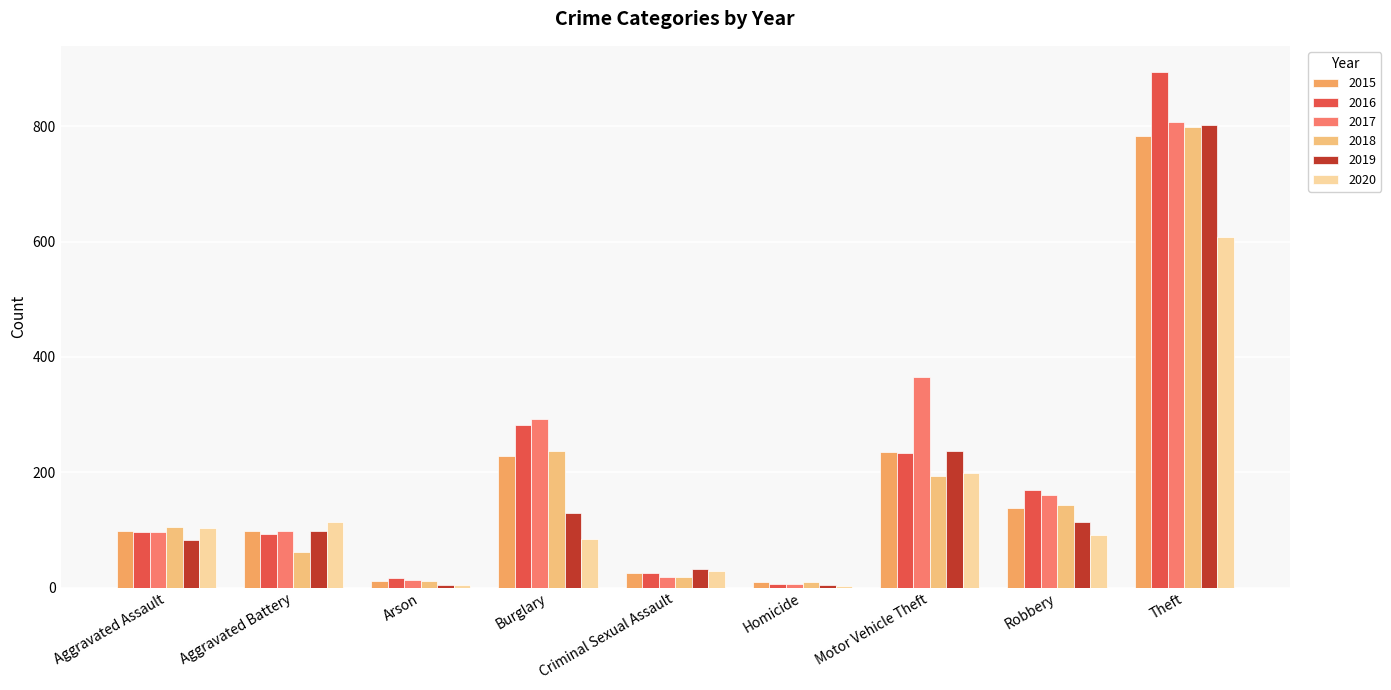

List the series in order of their peak value, lowest first.

2020, 2015, 2018, 2019, 2017, 2016